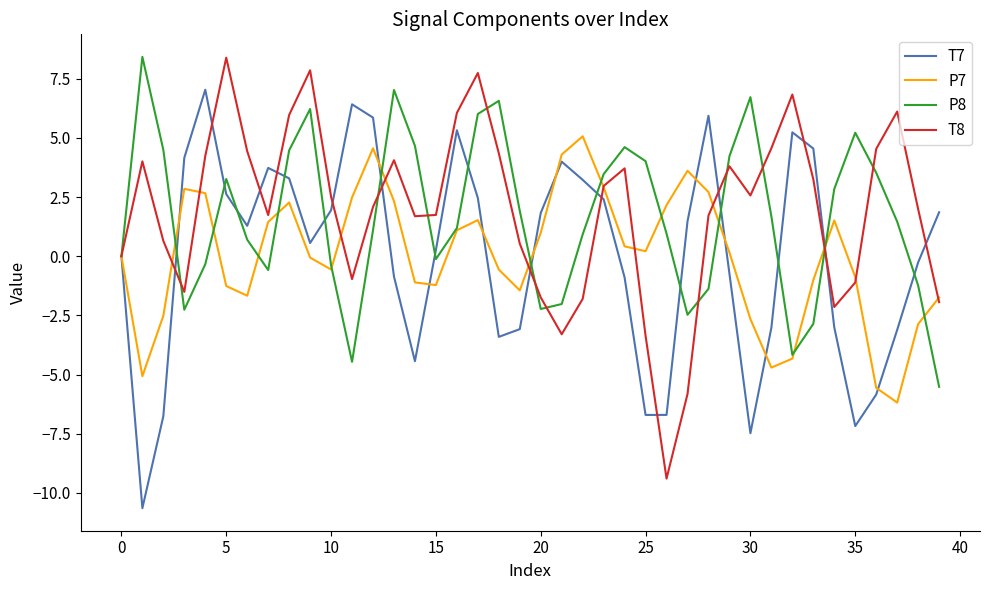

What is the smallest value displayed?

-10.6